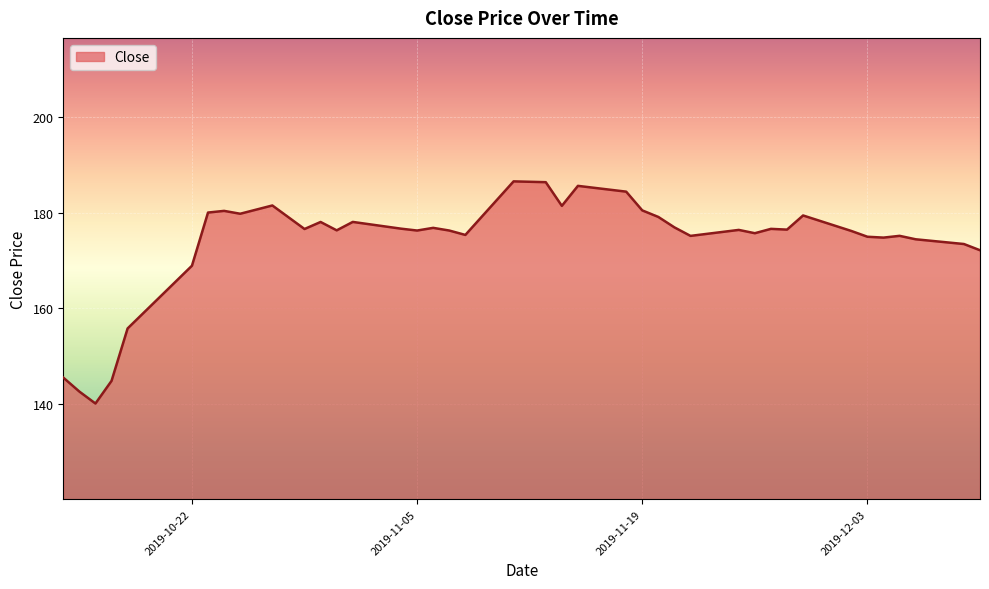

What is the smallest value displayed?

140.1